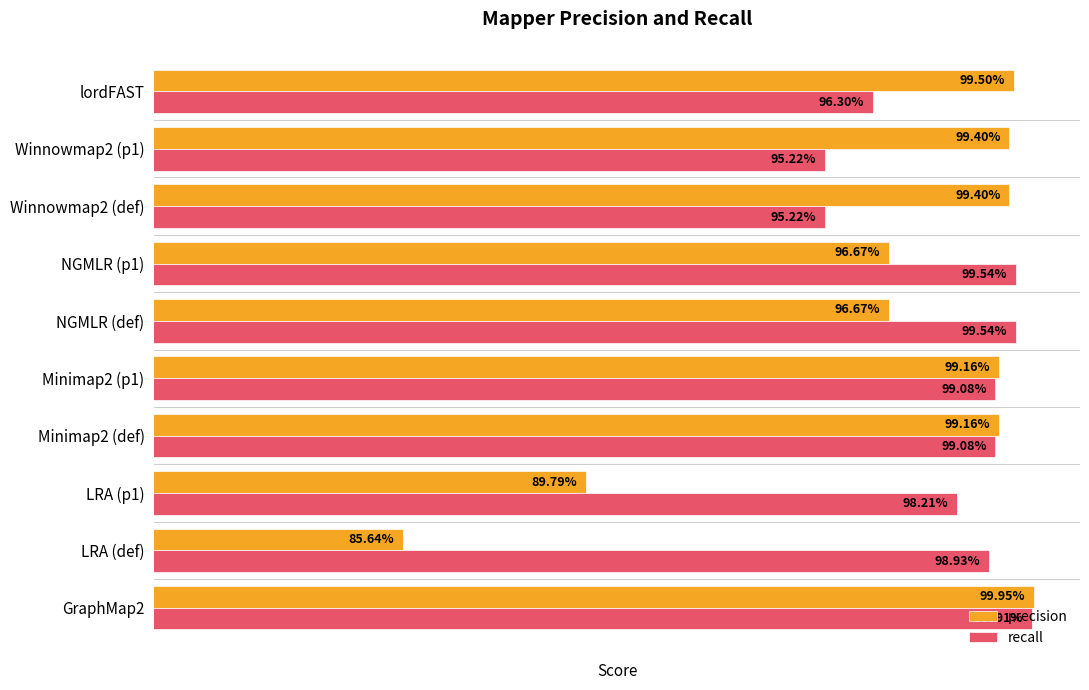

What are all the series names shown in the legend?

precision, recall